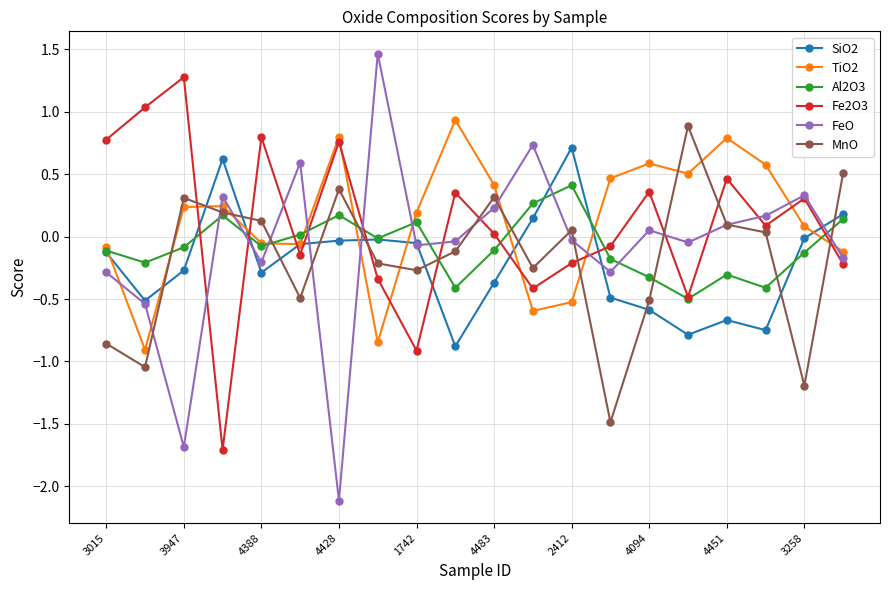

Which series has the widest spread of values?

FeO